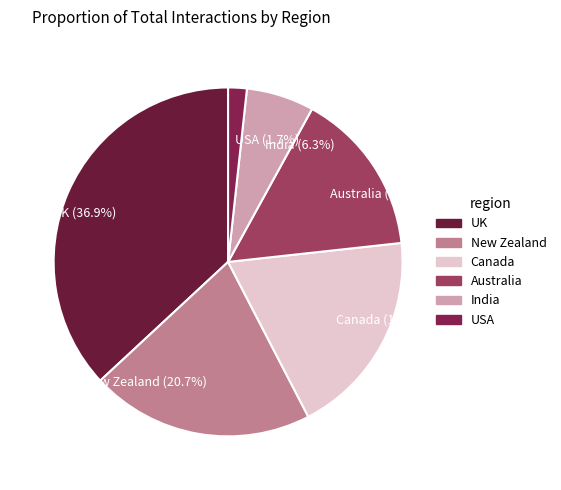

What is the ratio of the value at Australia to the value at India?

2.4